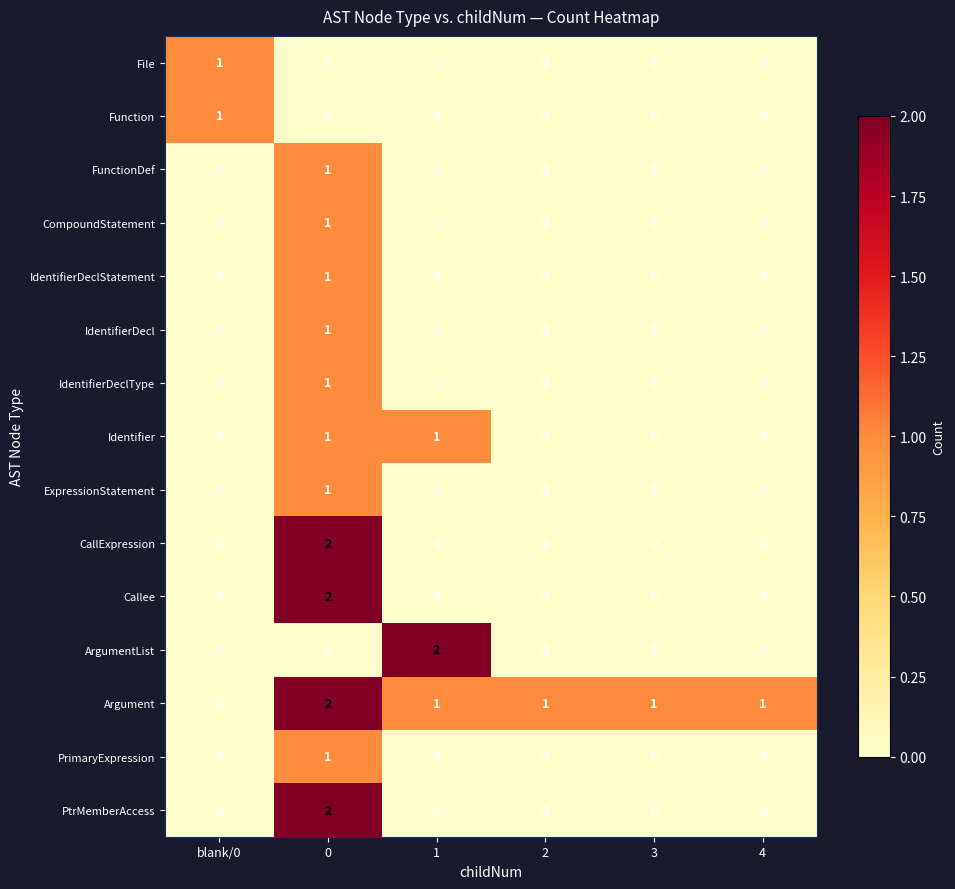

Is it true that File equals 0 at 1?

True